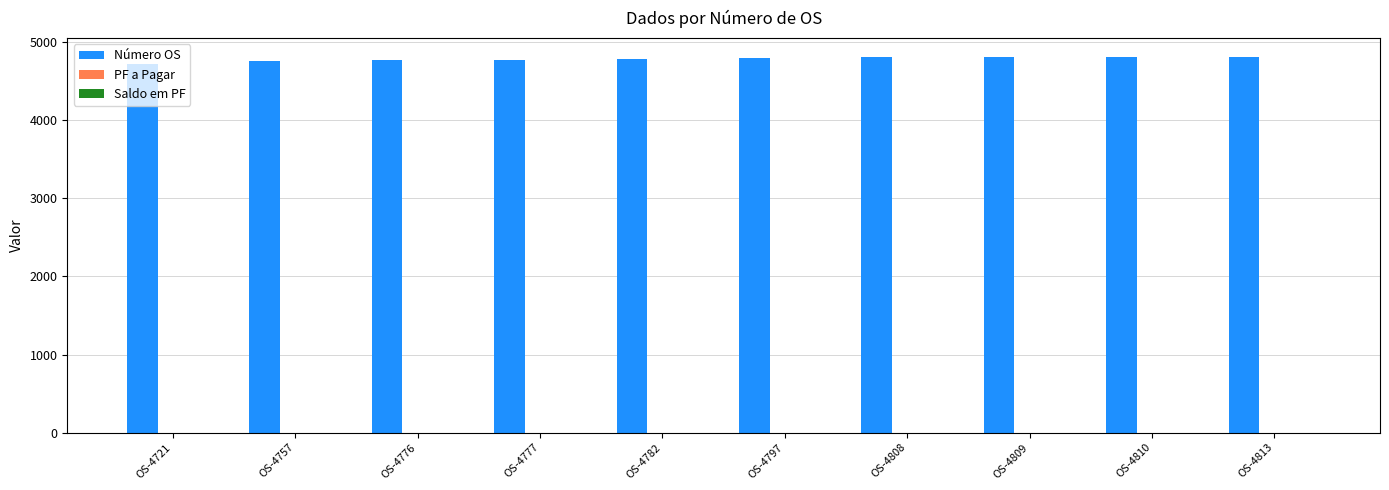

What is the sum of the values at OS-4757 and OS-4809?

9566